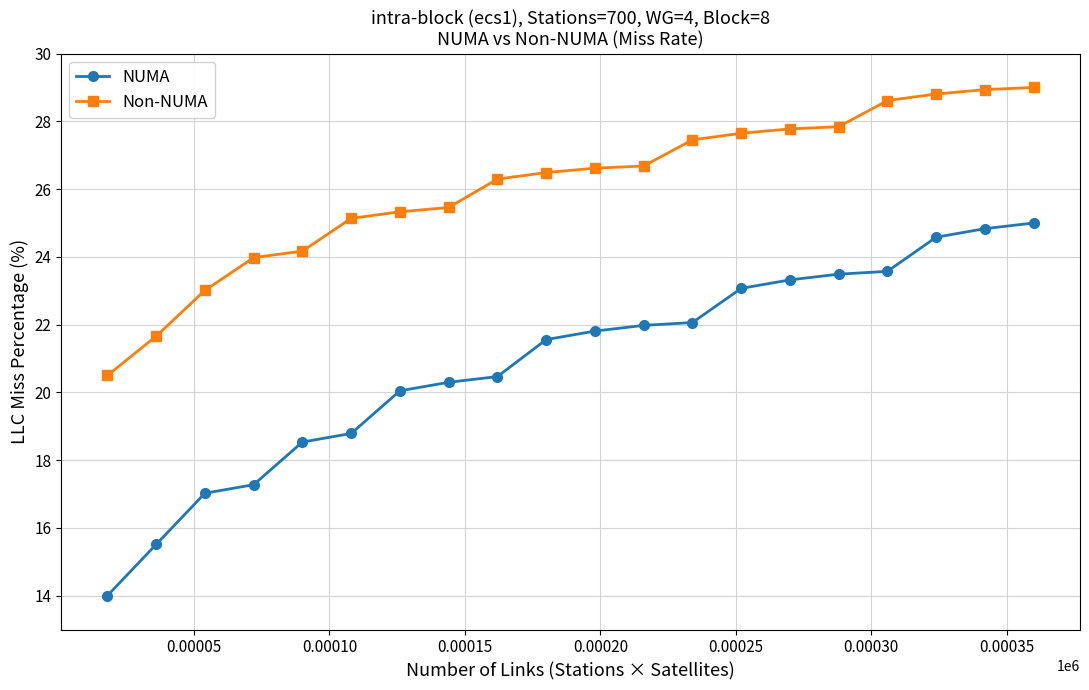

What is the sum of all NUMA values?

417.2